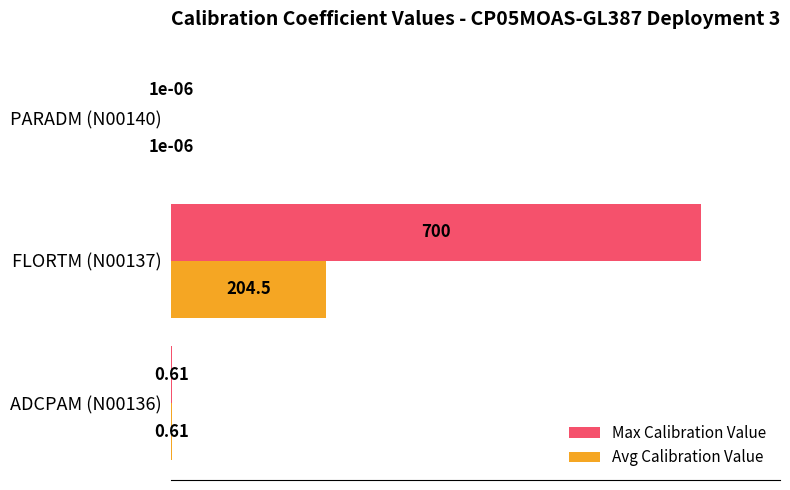

Which series has the largest total across all categories?

Max Calibration Value